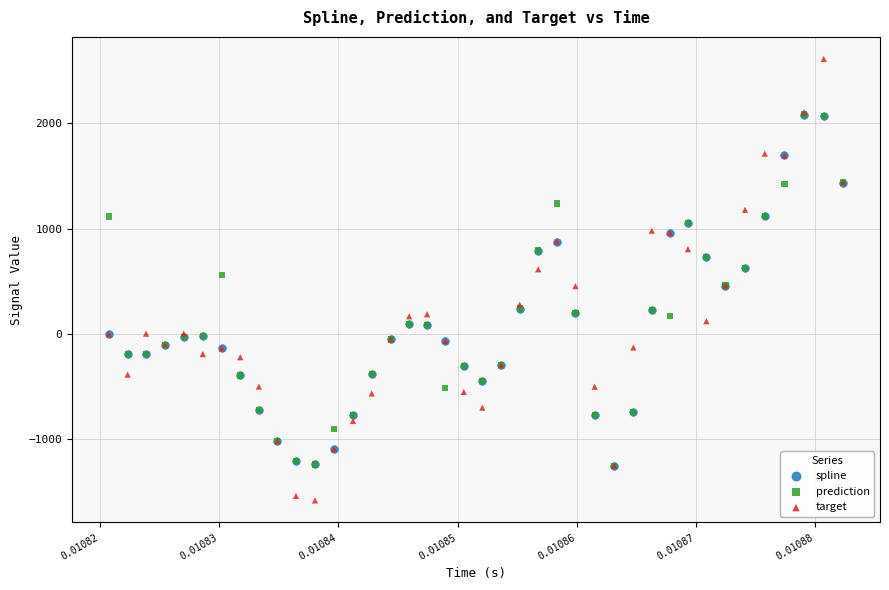

Which series contains the lowest Y value?

target